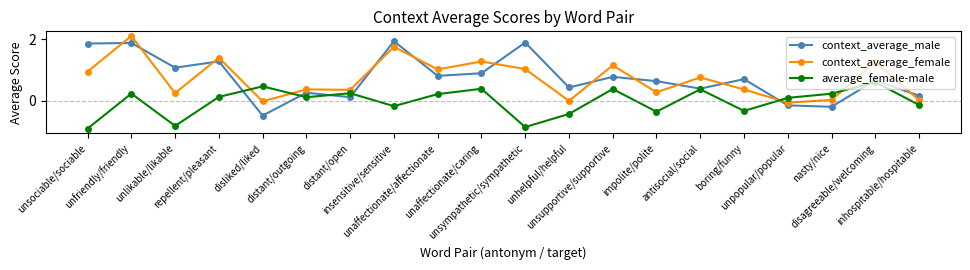

What is the lowest value of the context_average_male series?

-0.5